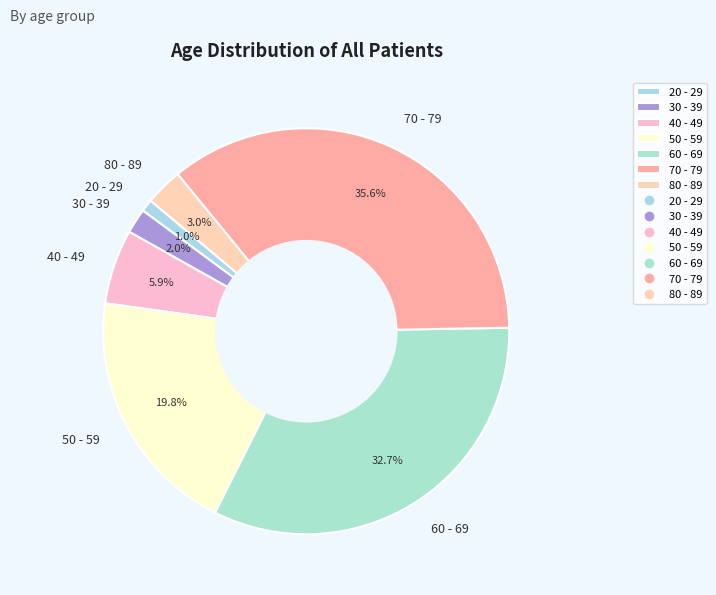

What portion of the pie excludes 80 - 89?

97.0%